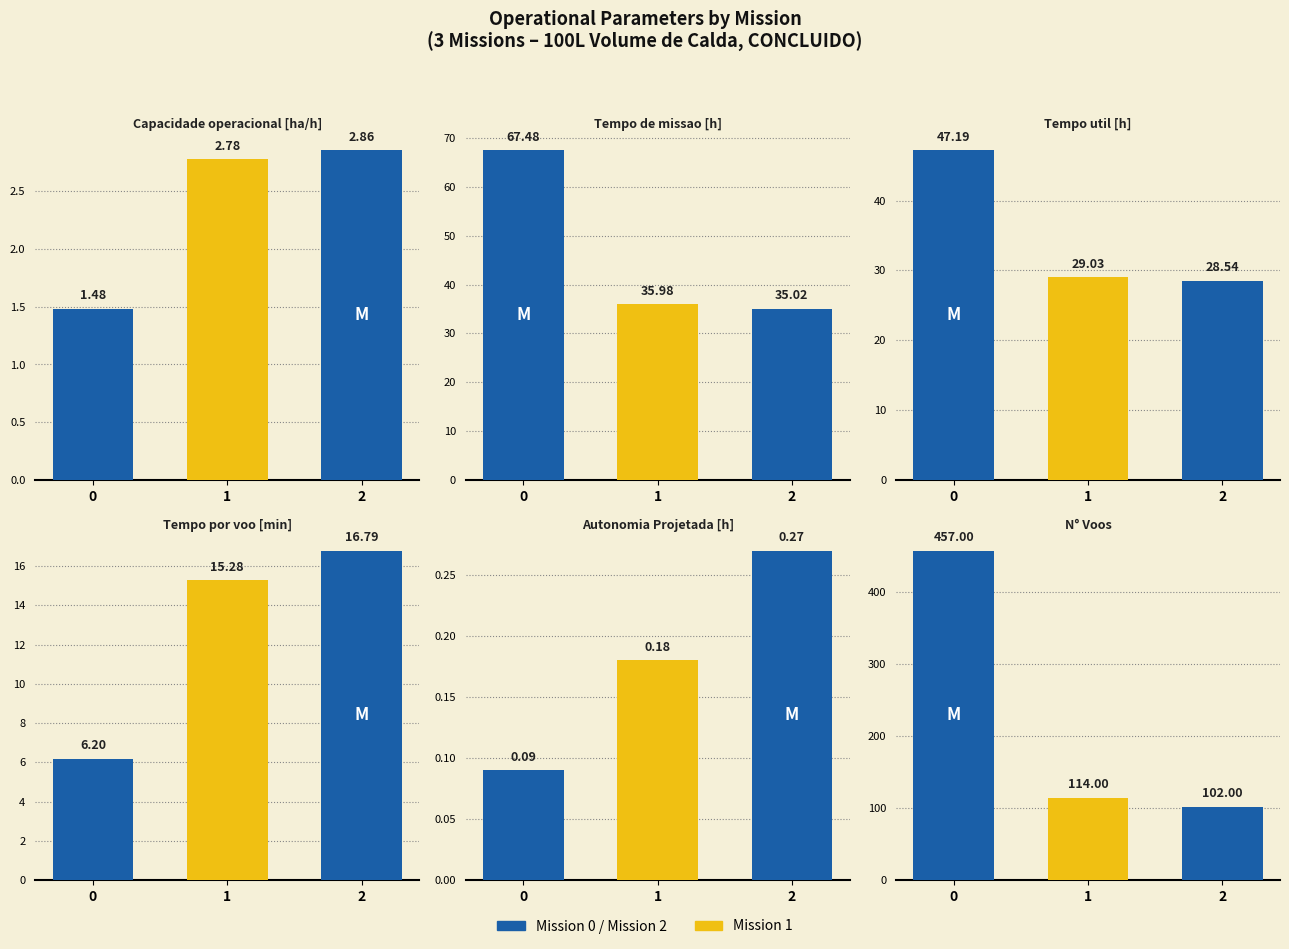

What is the greatest value displayed?

457.0